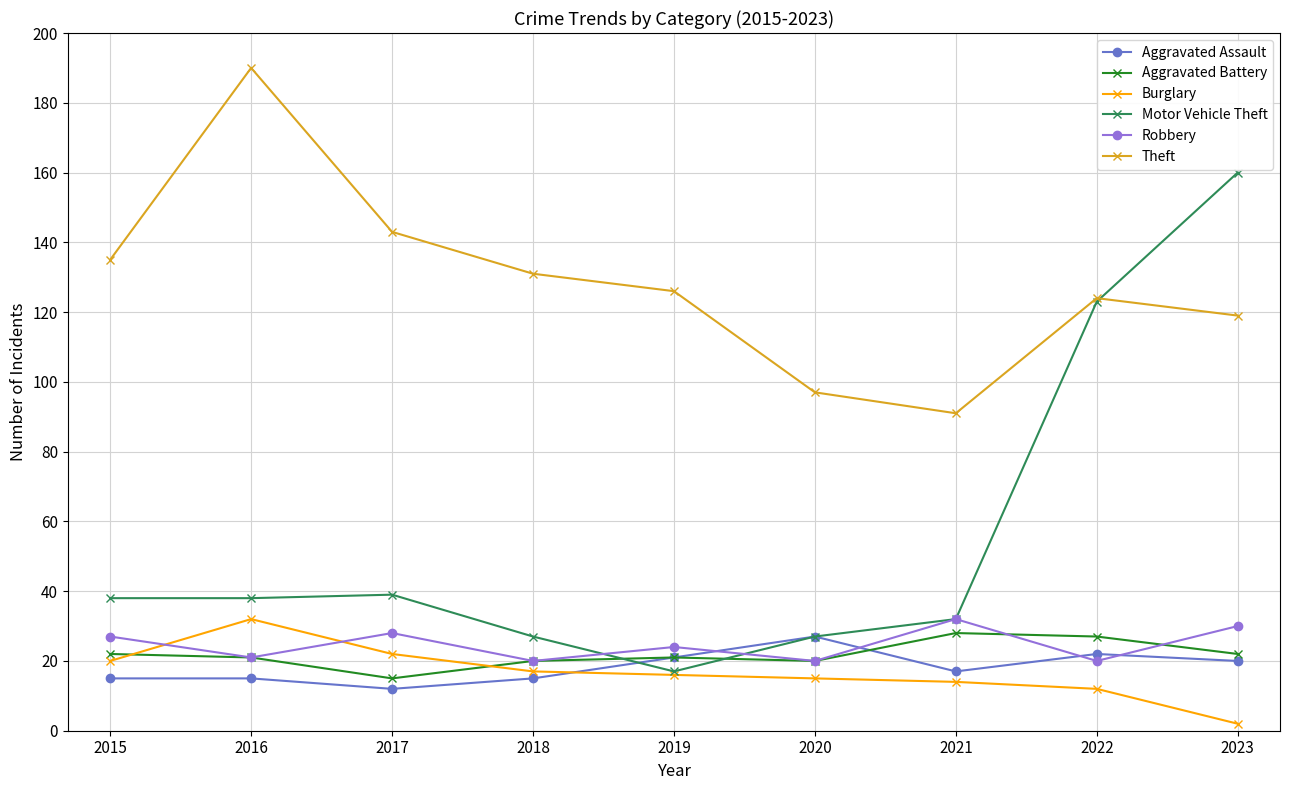

At 2017, list the series in order from largest to smallest.

Theft, Motor Vehicle Theft, Robbery, Burglary, Aggravated Battery, Aggravated Assault